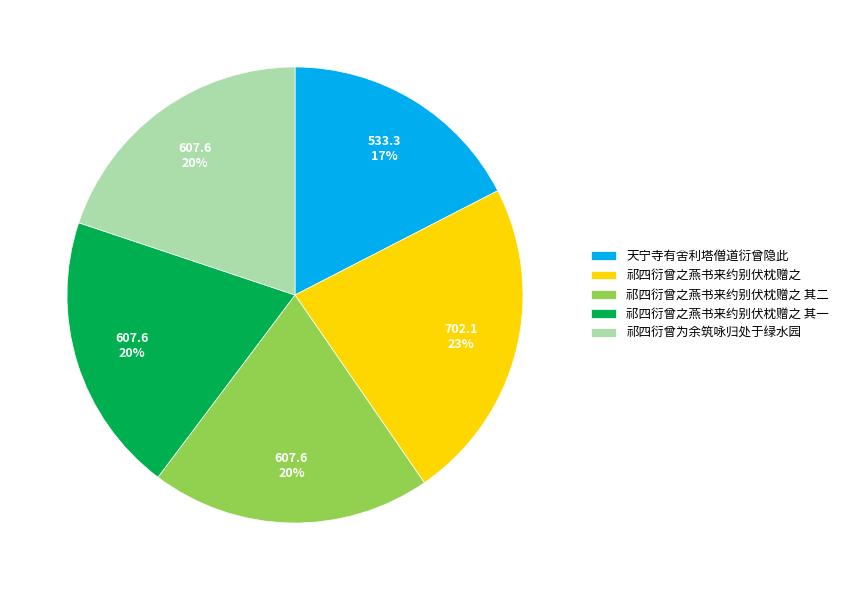

Is the sum of 祁四衍曾之燕书来约别伏枕赠之 其二 and 祁四衍曾之燕书来约别伏枕赠之 其一 greater than half?

No